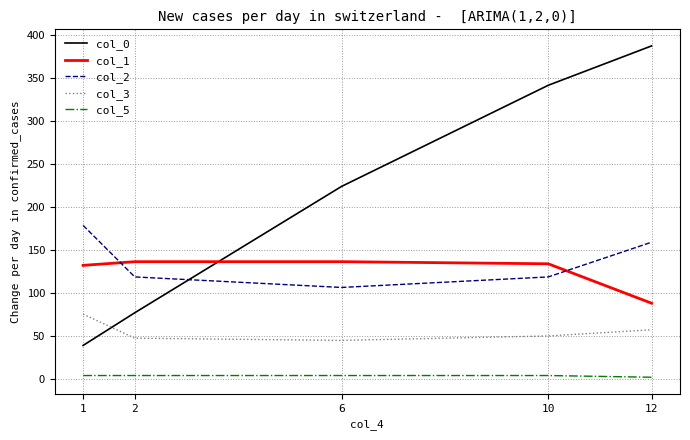

At how many categories does at least one series exceed 18?

5